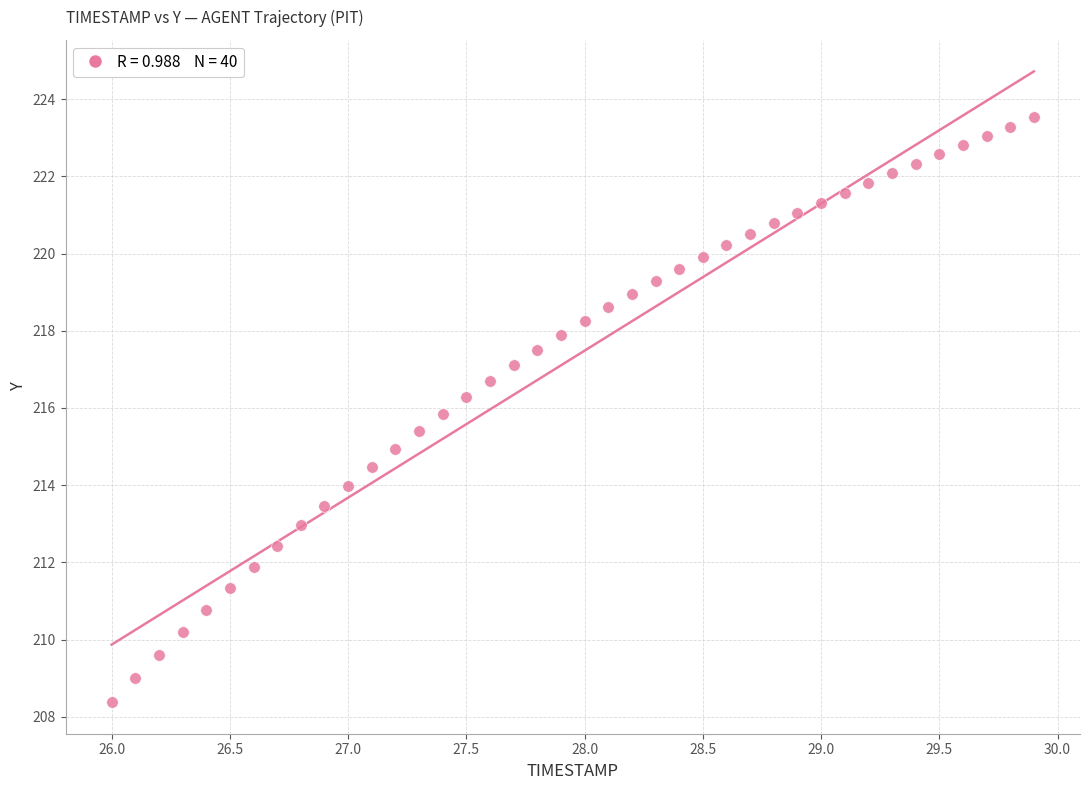

What is the range of Y values (max minus min)?

15.2